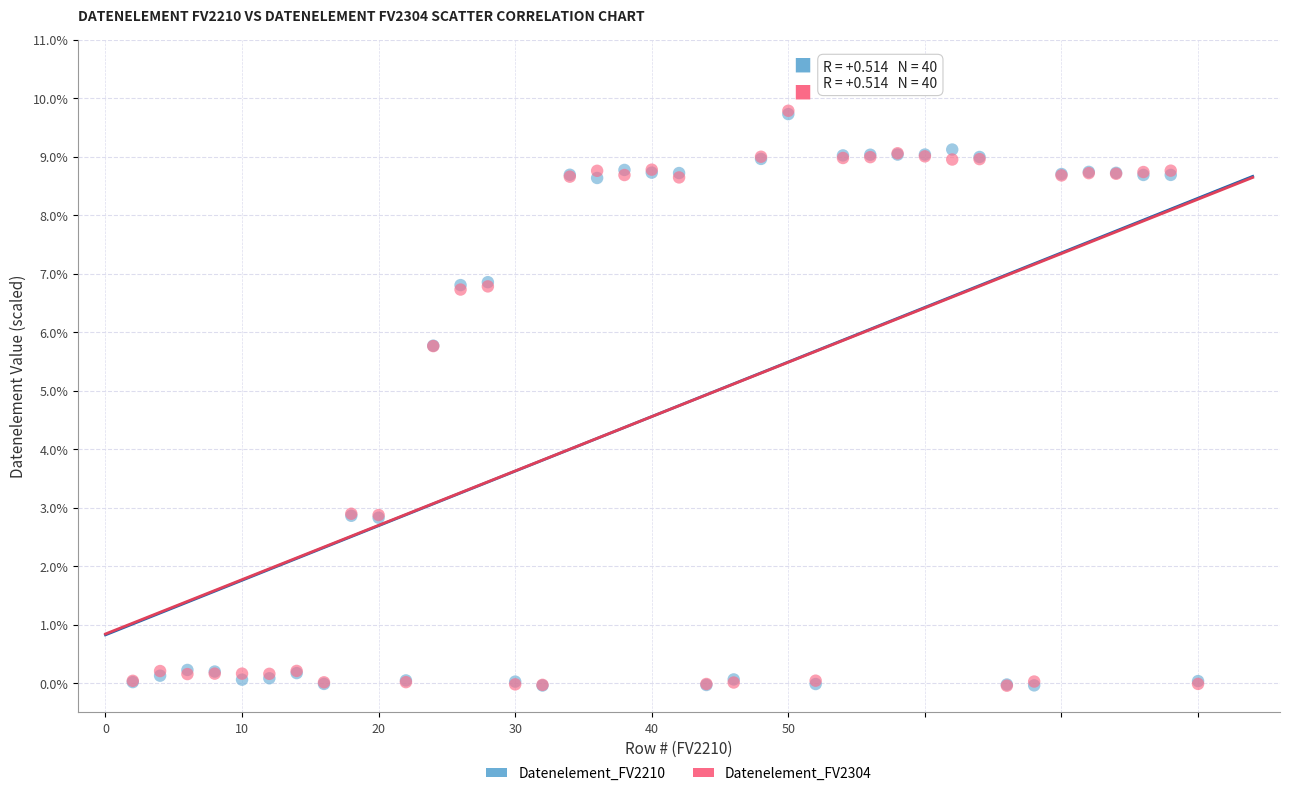

What are all the series names shown in the legend?

Datenelement_FV2210, Datenelement_FV2304